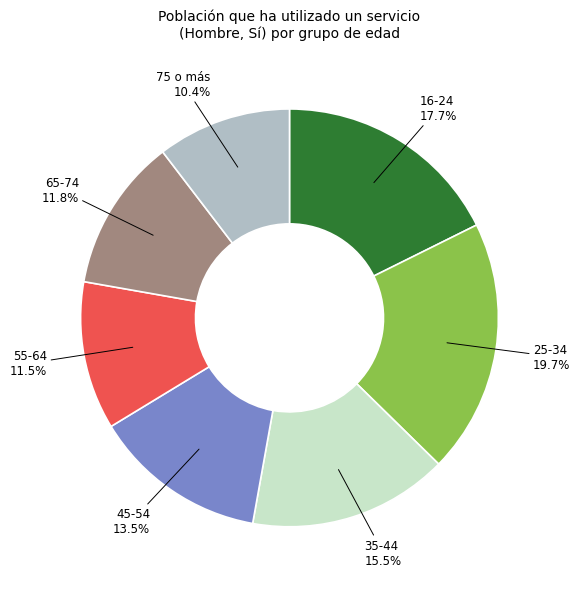

What is the largest slice in the pie chart?

25-34